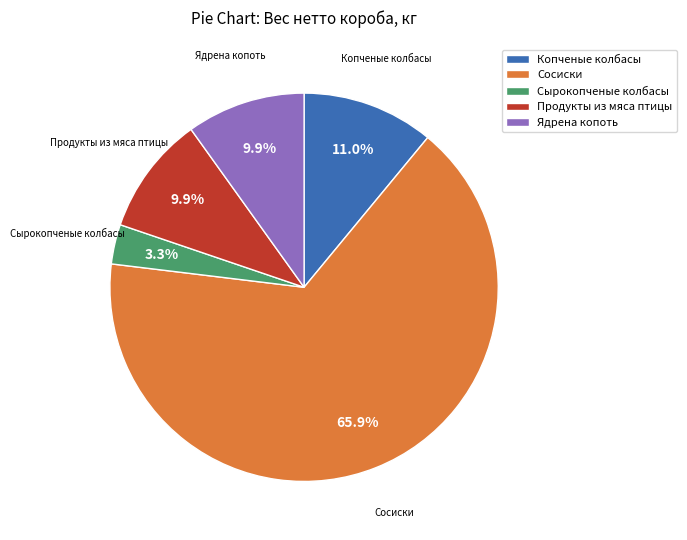

How many segments does this pie chart have?

5